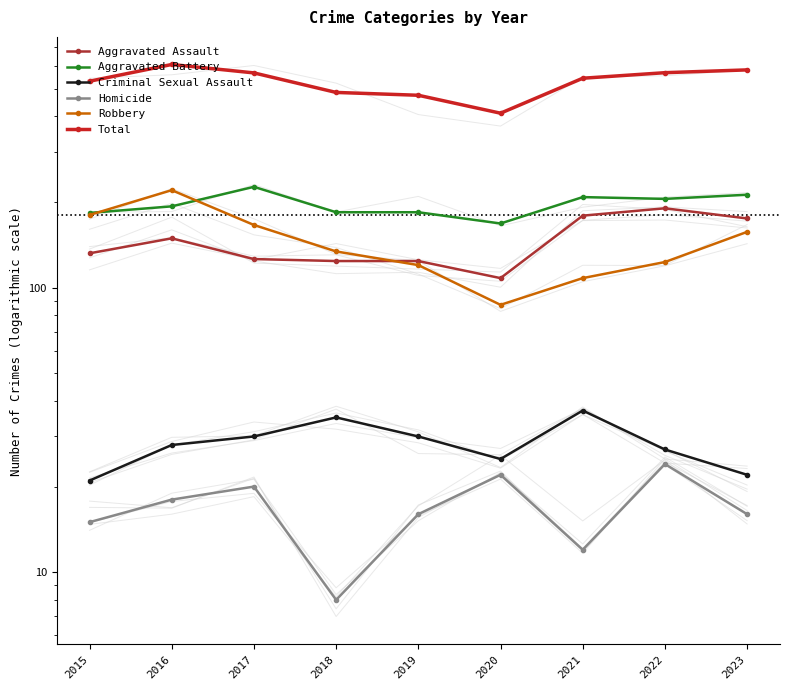

Reading right to left, transcribe all the data shown in this chart.

Aggravated Assault: 2023=175	2022=190	2021=179	2020=108	2019=124	2018=124	2017=126	2016=149	2015=132
Aggravated Battery: 2023=212	2022=205	2021=208	2020=168	2019=184	2018=184	2017=226	2016=193	2015=183
Criminal Sexual Assault: 2023=22	2022=27	2021=37	2020=25	2019=30	2018=35	2017=30	2016=28	2015=21
Homicide: 2023=16	2022=24	2021=12	2020=22	2019=16	2018=8	2017=20	2016=18	2015=15
Robbery: 2023=157	2022=123	2021=108	2020=87	2019=120	2018=134	2017=166	2016=220	2015=180
Total: 2023=582	2022=569	2021=544	2020=410	2019=474	2018=485	2017=568	2016=608	2015=531